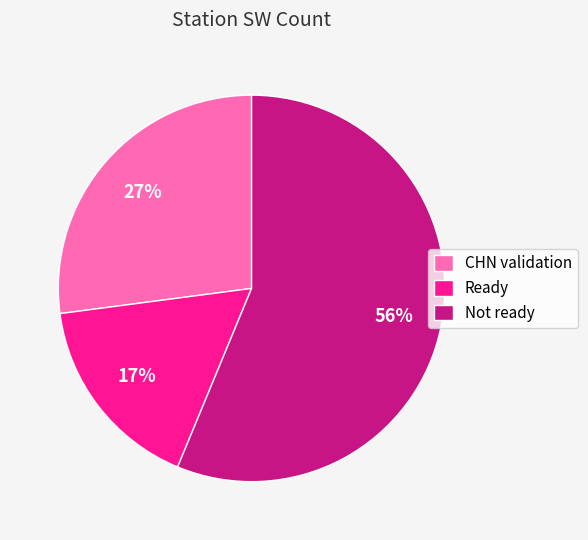

Is there a majority slice in this chart?

Yes